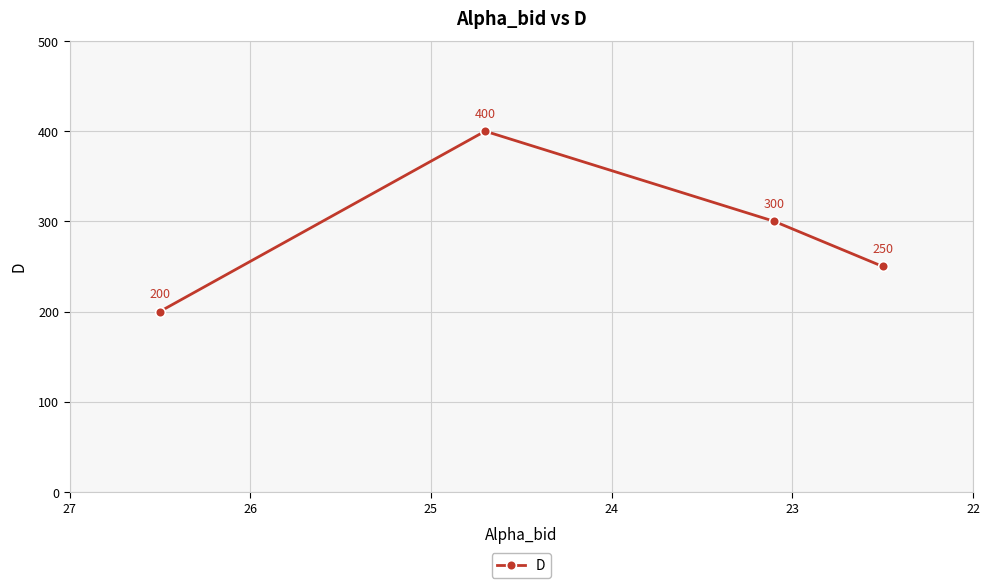

What is the difference between the second highest and minimum values?

100